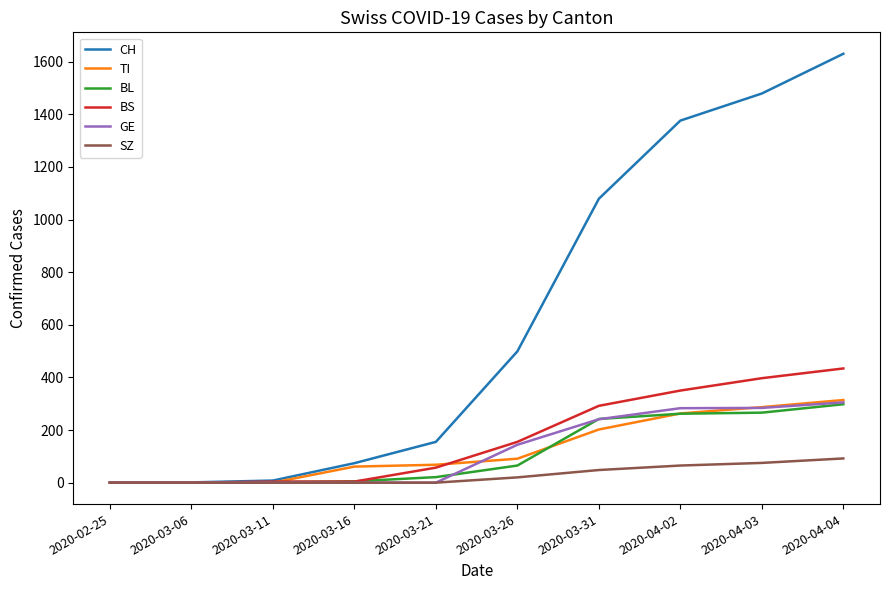

Between 2020-04-03 and 2020-04-04, which series saw the biggest shift?

CH